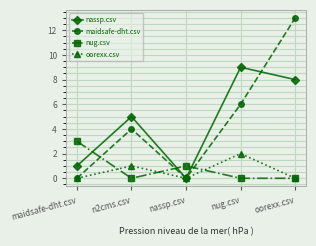

What is the label of the 2nd point from the right?

nug.csv